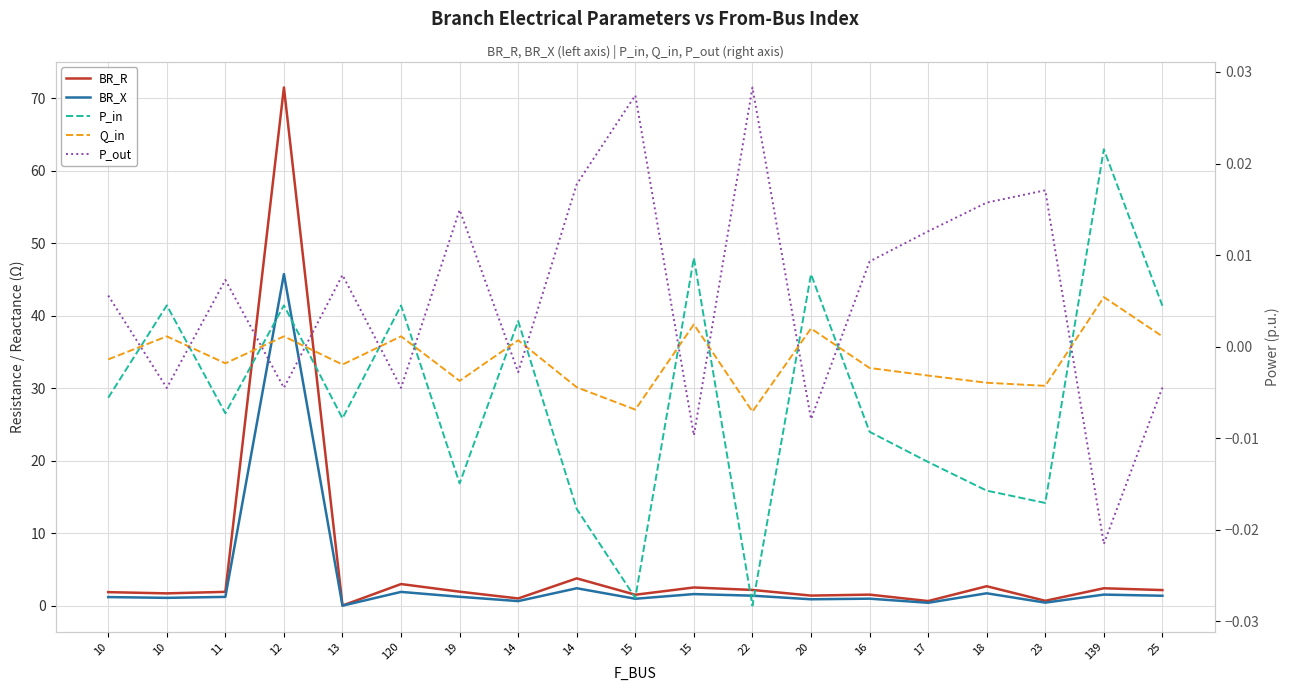

True or false: Q_in and P_out intersect in this chart.

True